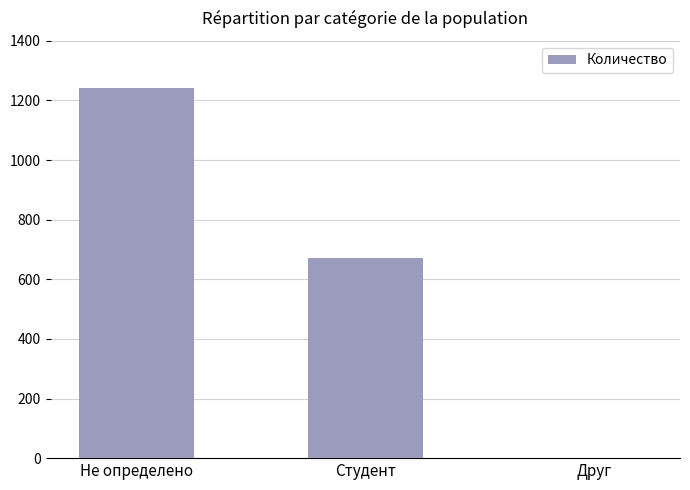

Count the values in the range 1 to 1240.

3